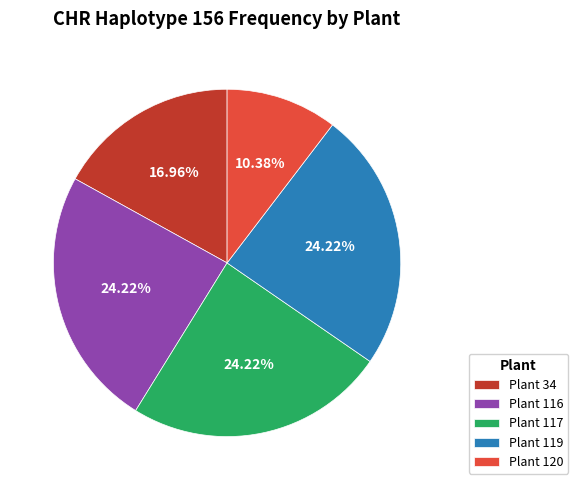

Do Plant 120 and Plant 117 together represent more than half of the pie?

No